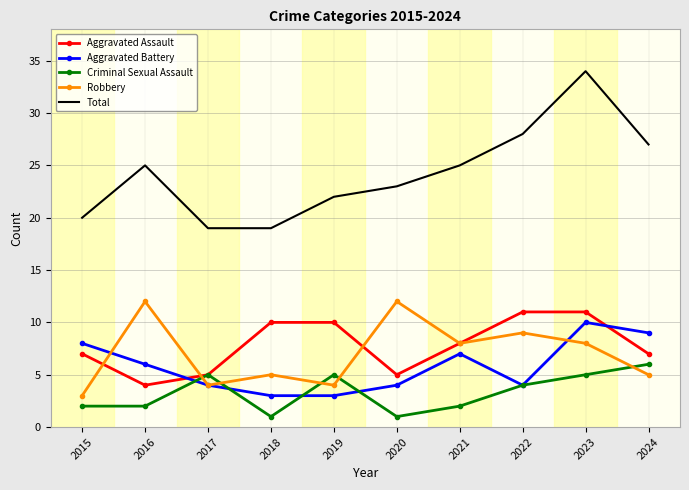

What is the sum of the Criminal Sexual Assault values at 2023 and 2019?

10